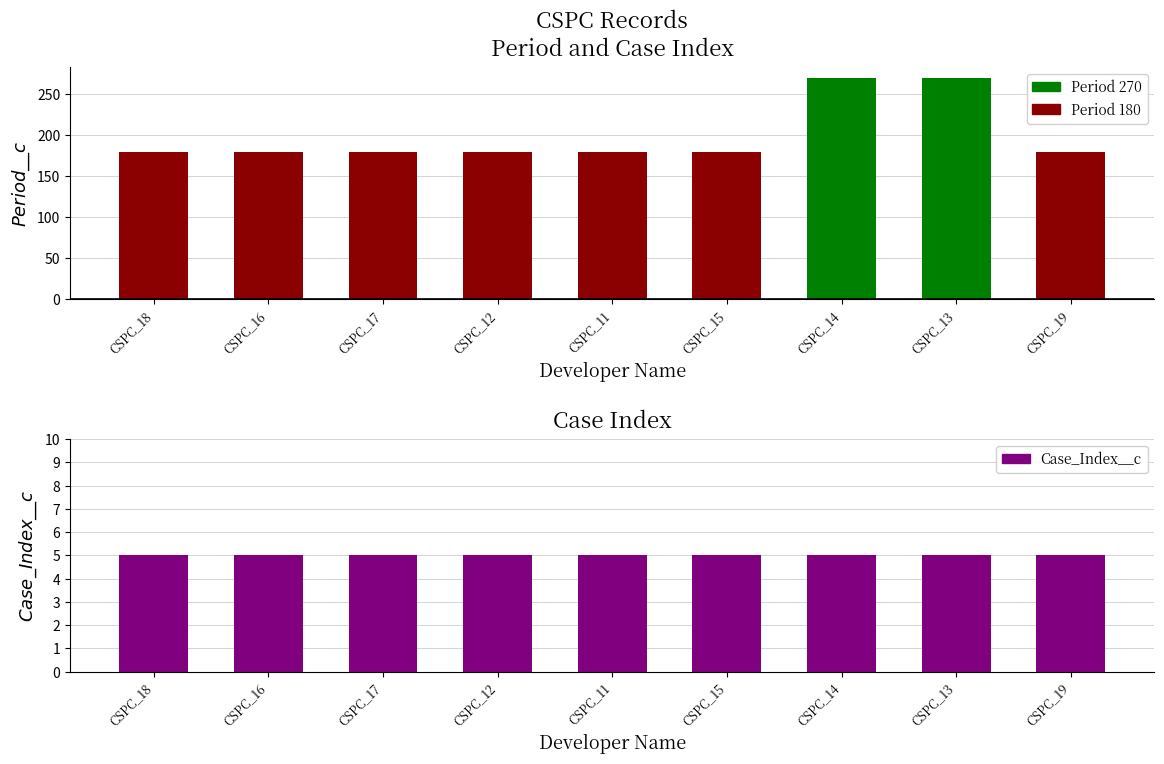

What is the total value across all series at CSPC_13?

275